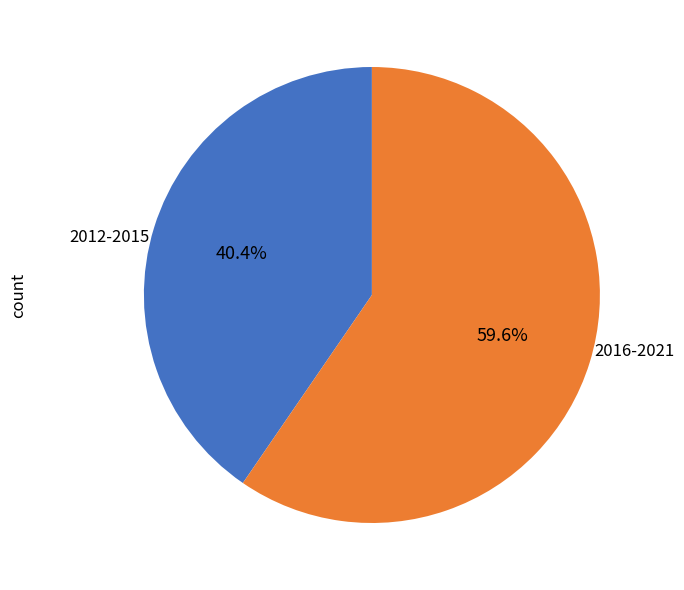

What is the total percentage of 2012-2015 and 2016-2021?

100.0%